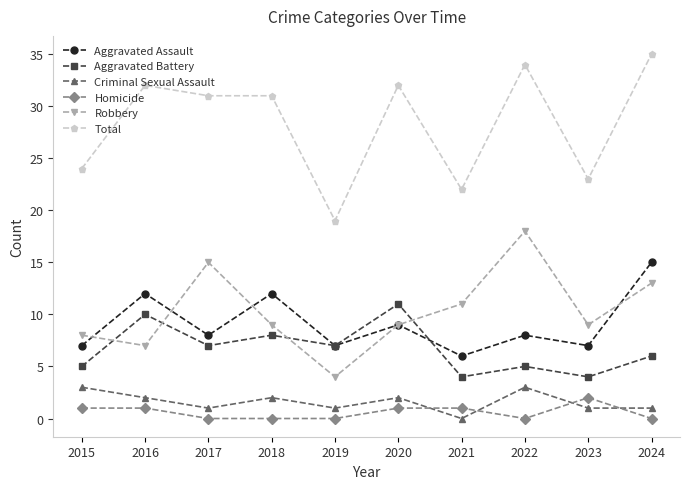

At which label is Total closest to 27?

2015